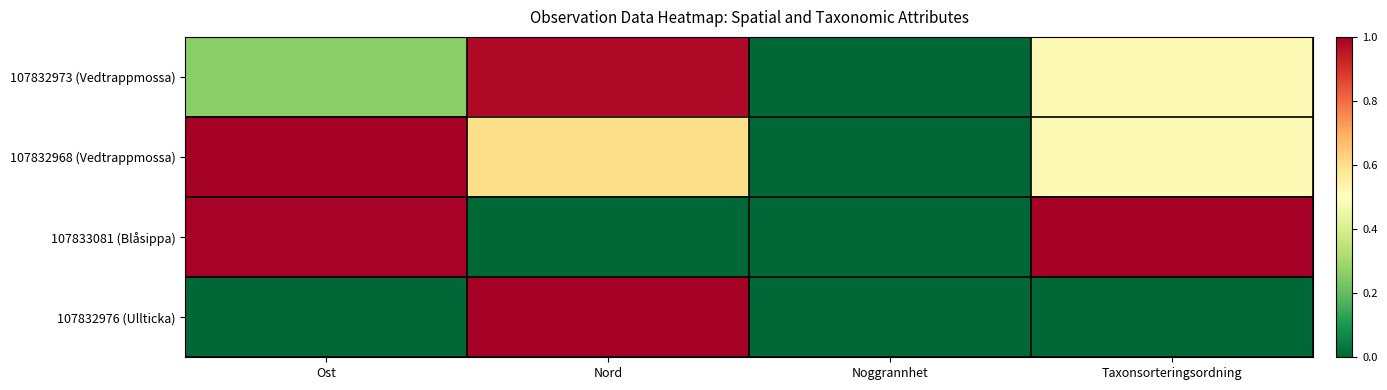

Reading left to right, what are all the values shown in this chart?

107832973 (Vedtrappmossa): Ost=0.3	Nord=1.0	Noggrannhet=0.0	Taxonsorteringsordning=0.5
107832968 (Vedtrappmossa): Ost=1.0	Nord=0.6	Noggrannhet=0.0	Taxonsorteringsordning=0.5
107833081 (Blåsippa): Ost=1.0	Nord=0.0	Noggrannhet=0.0	Taxonsorteringsordning=1.0
107832976 (Ullticka): Ost=0.0	Nord=1.0	Noggrannhet=0.0	Taxonsorteringsordning=0.0